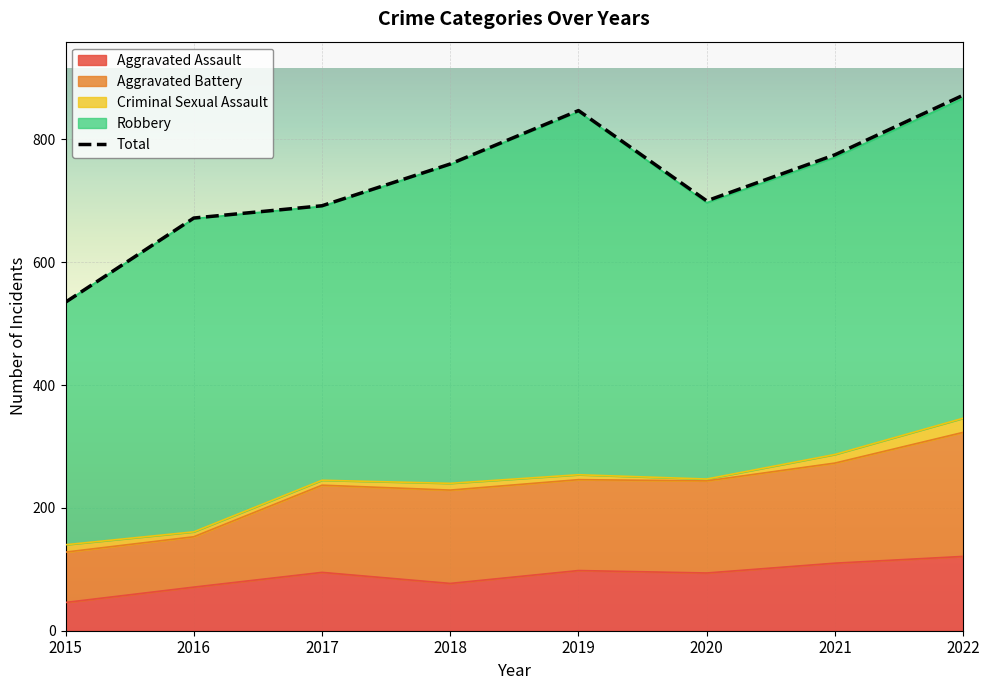

Which category has the highest value across all series?

2022